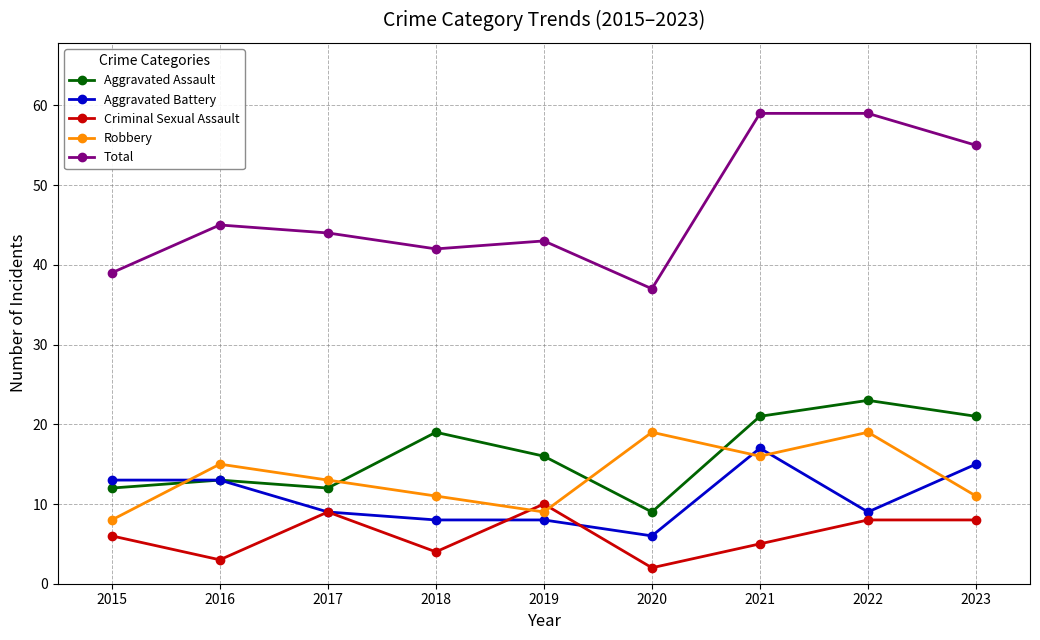

Rank the series at 2018 from highest to lowest value.

Total, Aggravated Assault, Robbery, Aggravated Battery, Criminal Sexual Assault